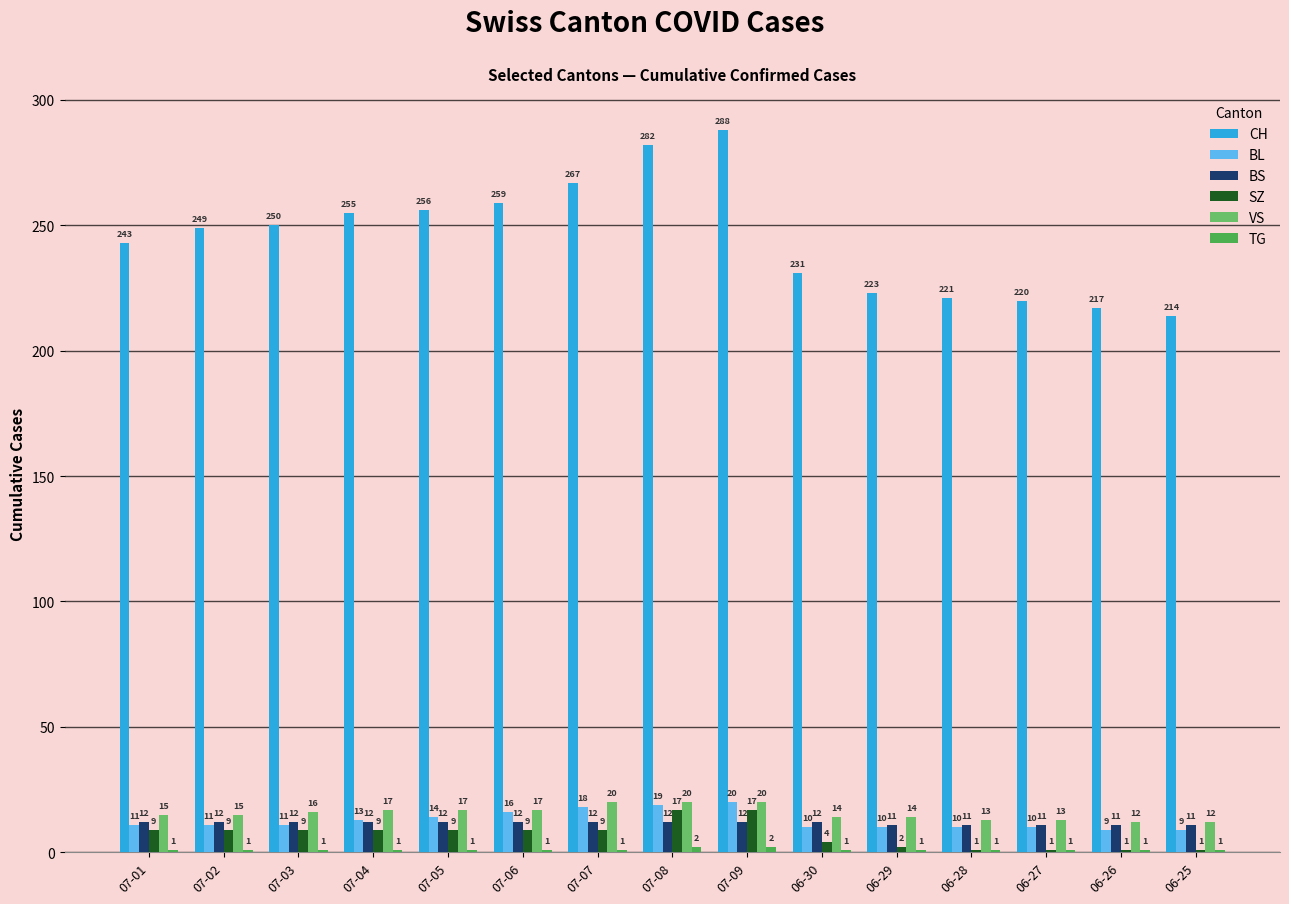

At how many categories does at least one series exceed 46?

15